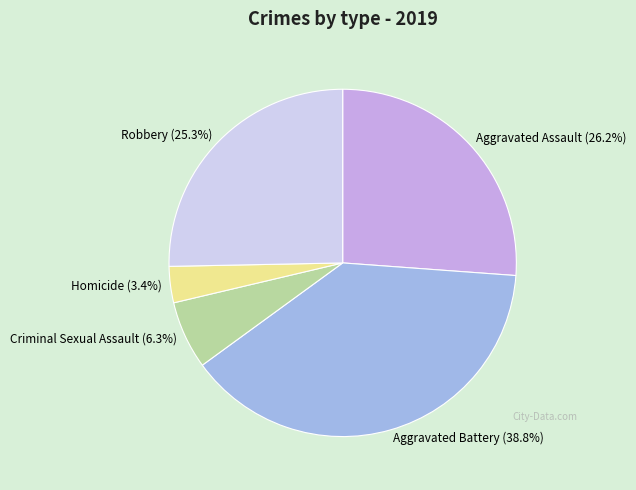

Which has a higher value, Criminal Sexual Assault (6.3%) or Robbery (25.3%)?

Robbery (25.3%)